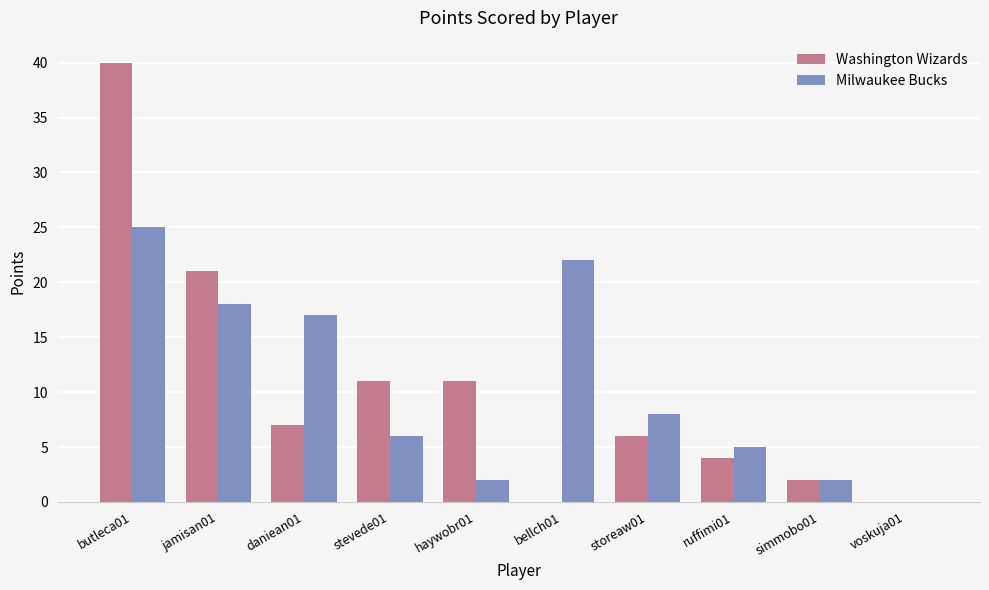

How many groups of bars are there?

10